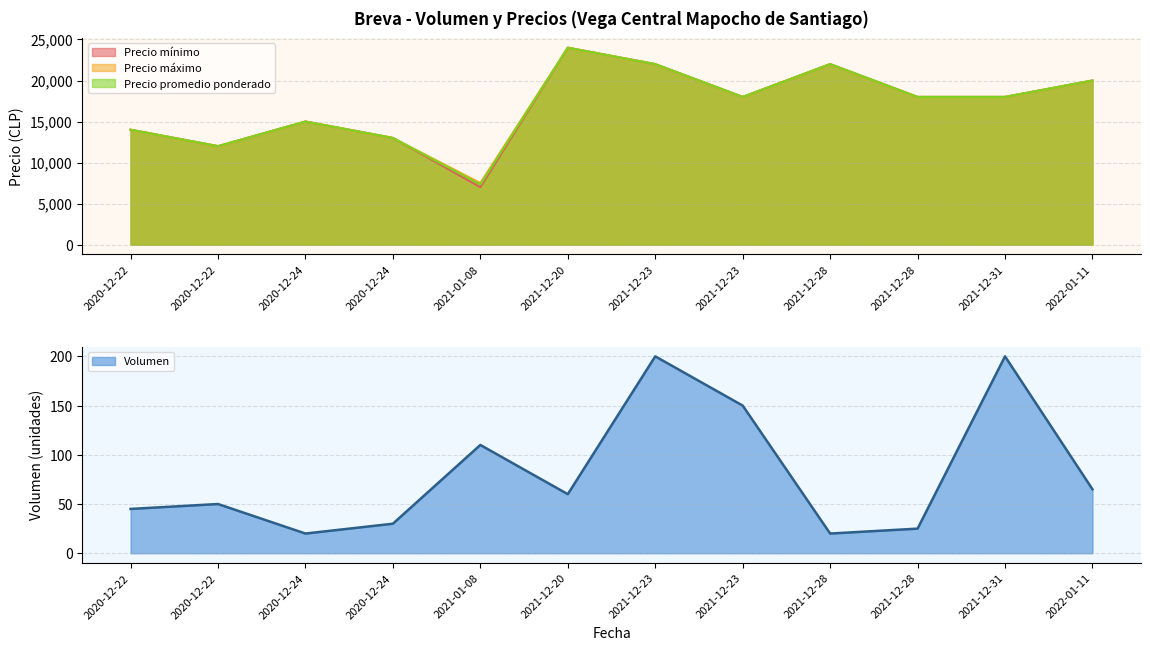

What is the difference between the maximum and second lowest values in the Precio promedio ponderado series?

12000